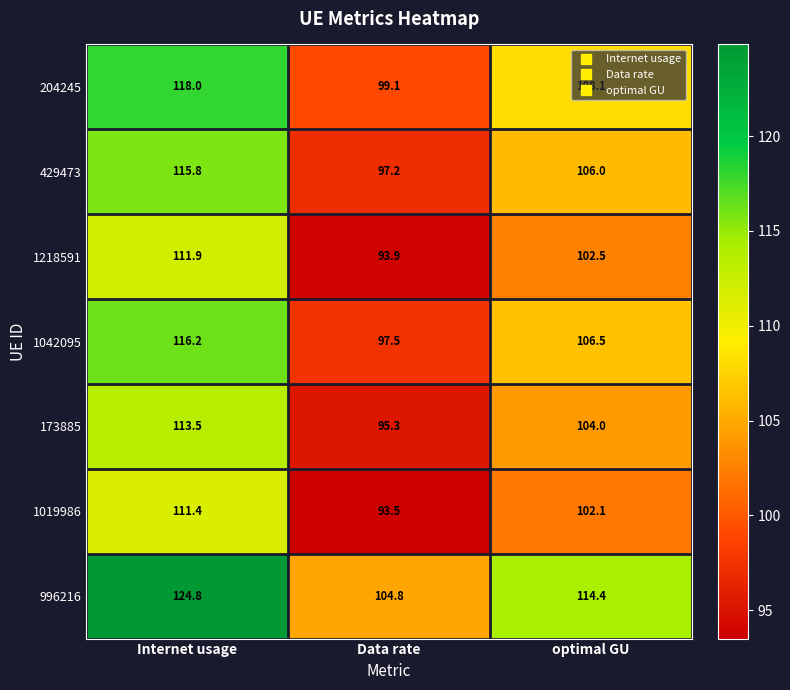

What is the total value across all series at optimal GU?

743.6